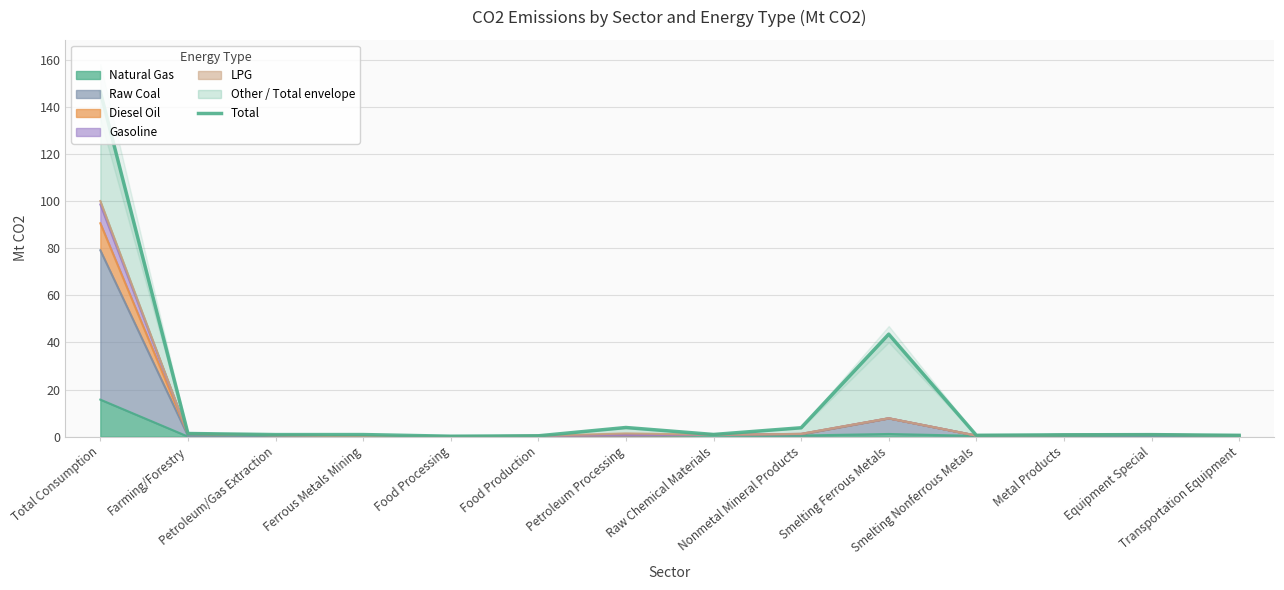

Does the chart display data point markers on the line(s)?

No